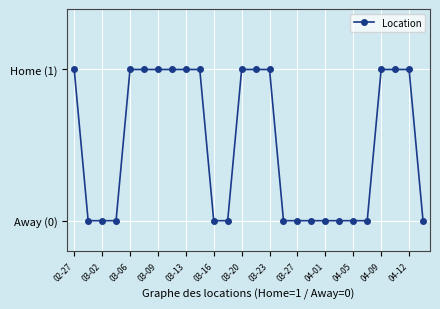

Does the chart have visible grid lines?

Yes